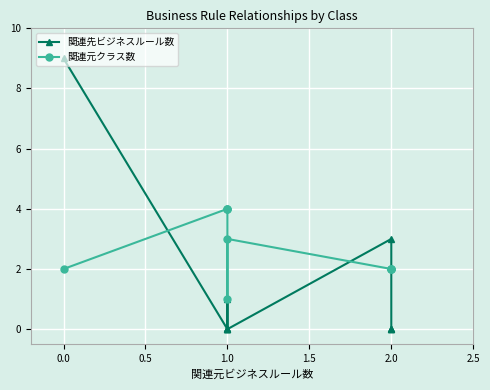

How many times do 関連元クラス数 and 関連先ビジネスルール数 cross each other?

3